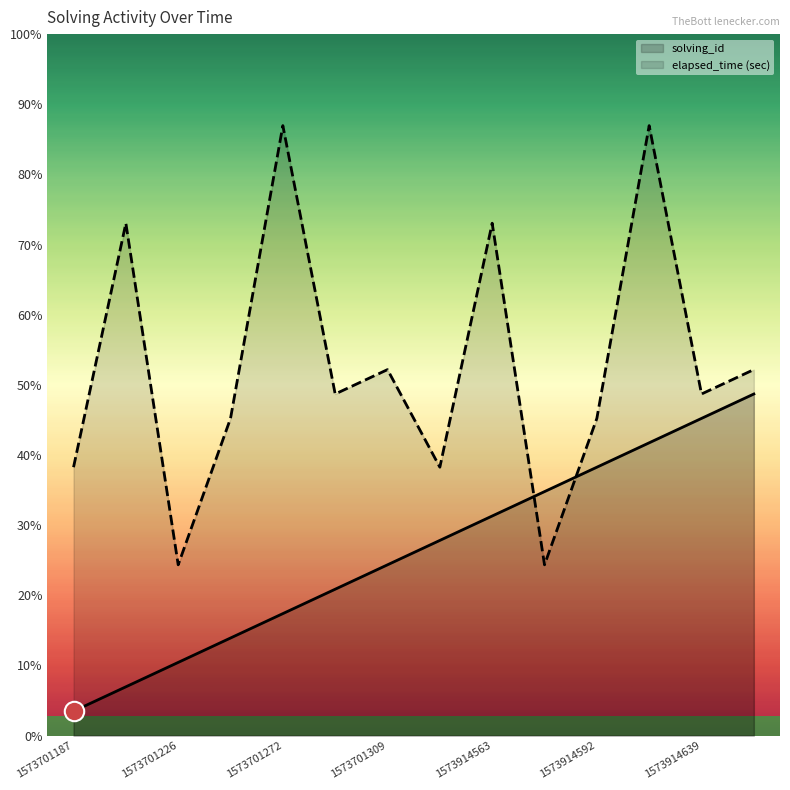

At how many categories does at least one series exceed 5?

14